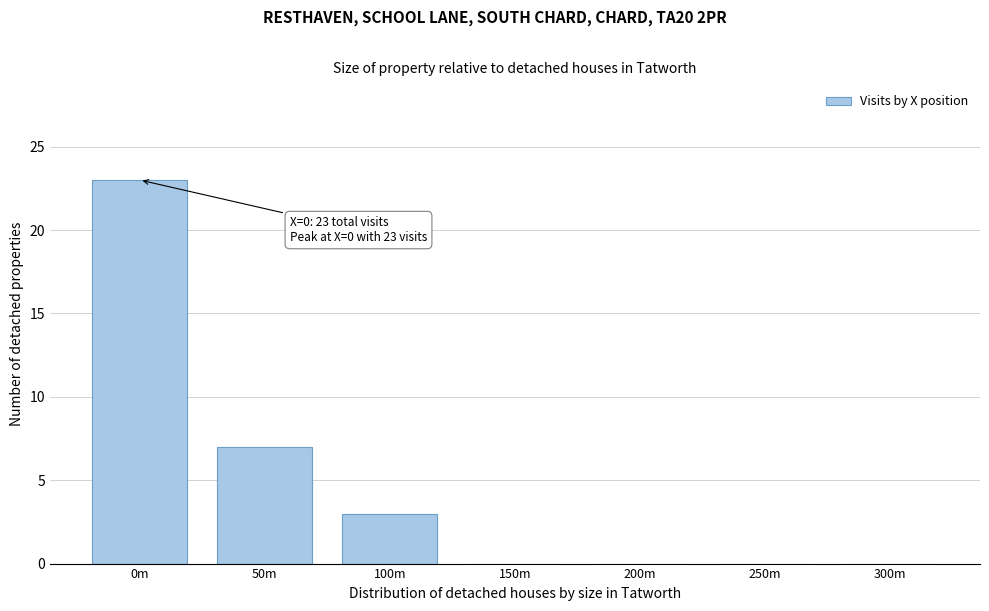

Reading left to right, list all the values displayed in this chart.

0m=23	50m=7	100m=3	150m=0	200m=0	250m=0	300m=0